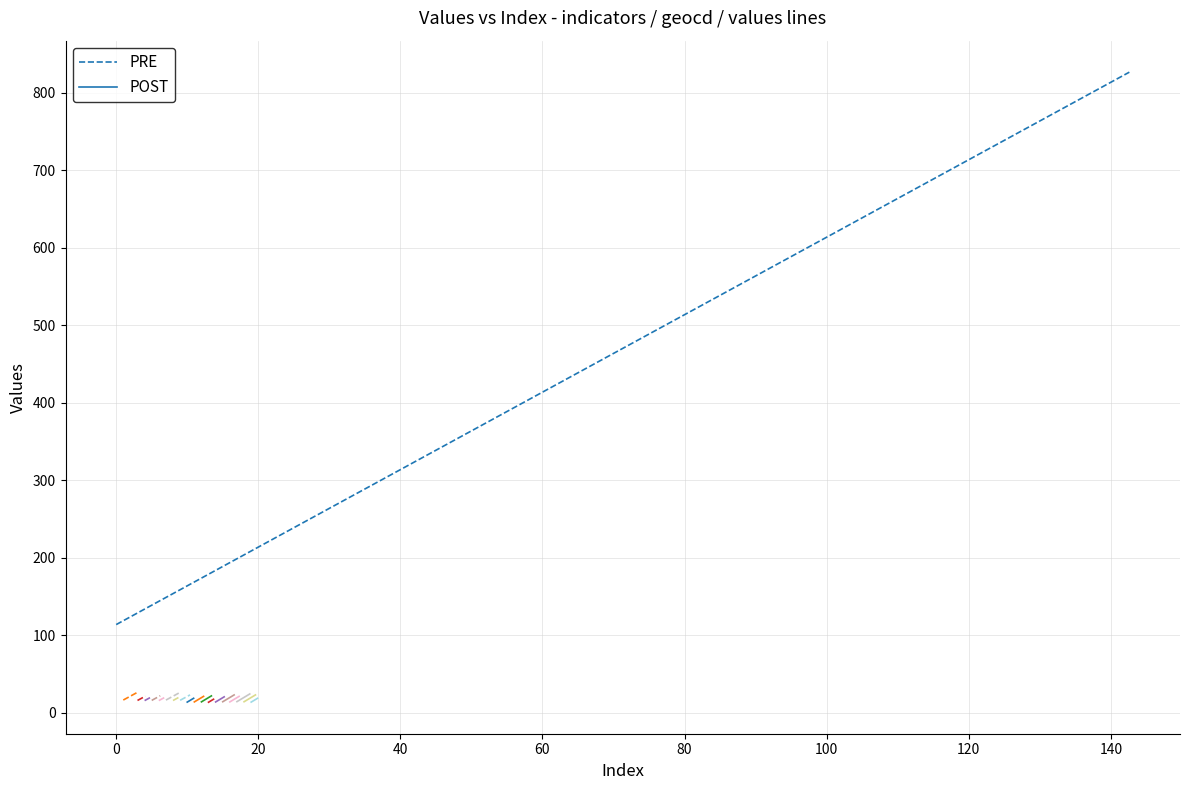

Rank the series by their average value, from lowest to highest.

POST, PRE